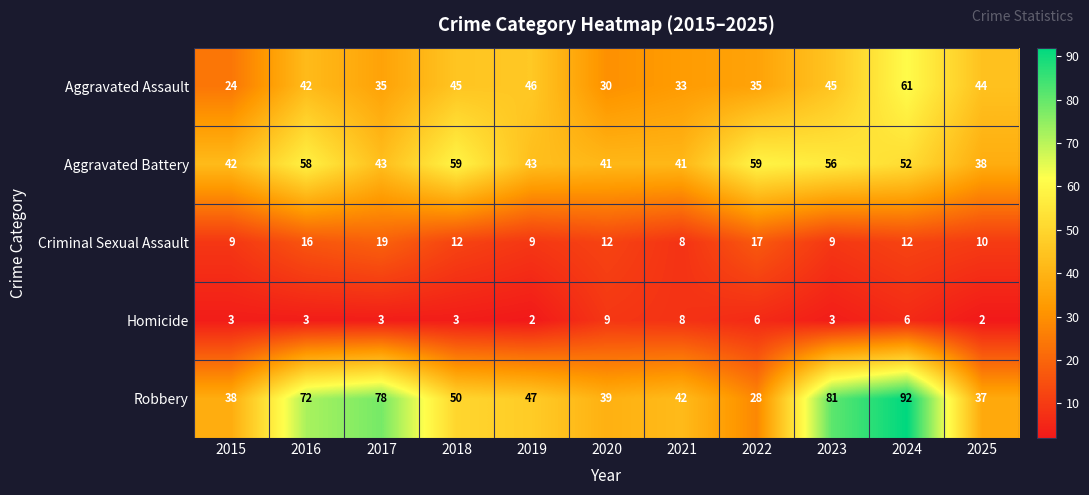

What is the total value across all series at 2025?

131